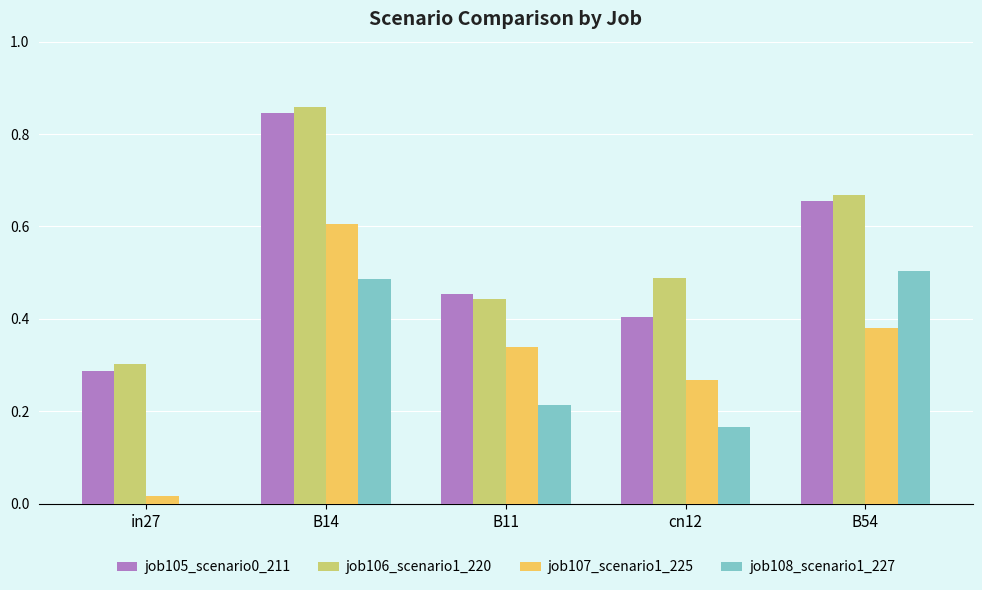

The value of job106_scenario1_220 at B11 is 0.4. True or false?

True